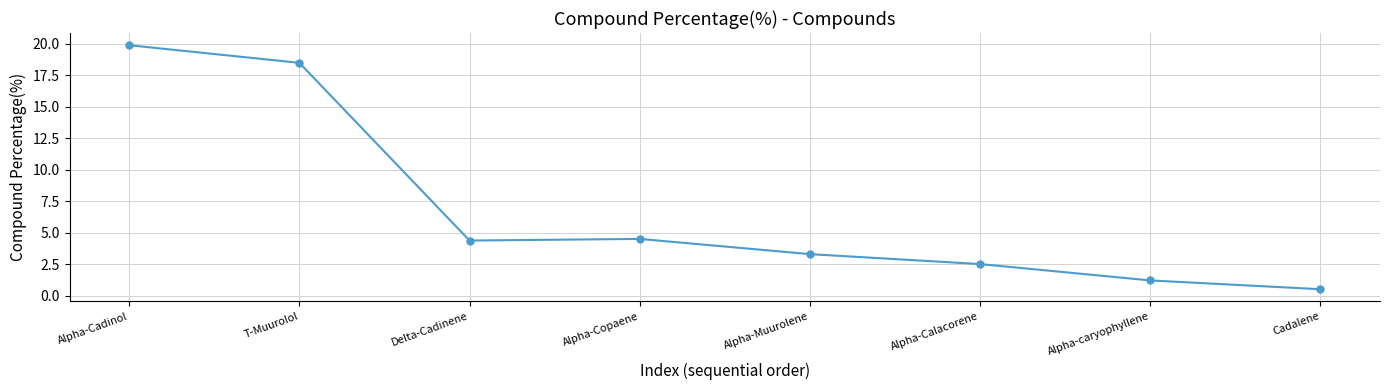

What is the sum of all values?

54.8